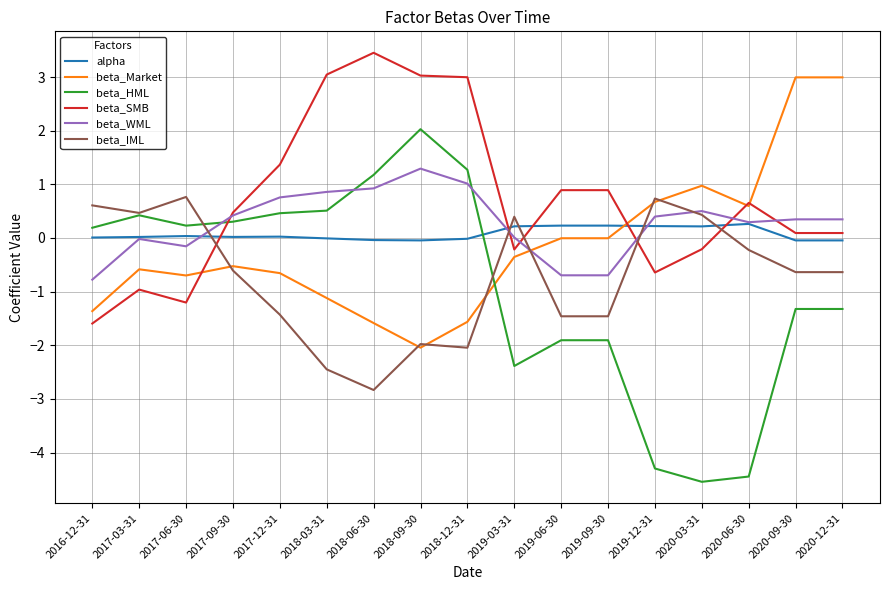

Is it true that beta_HML equals -4.5 at 2020-03-31?

True